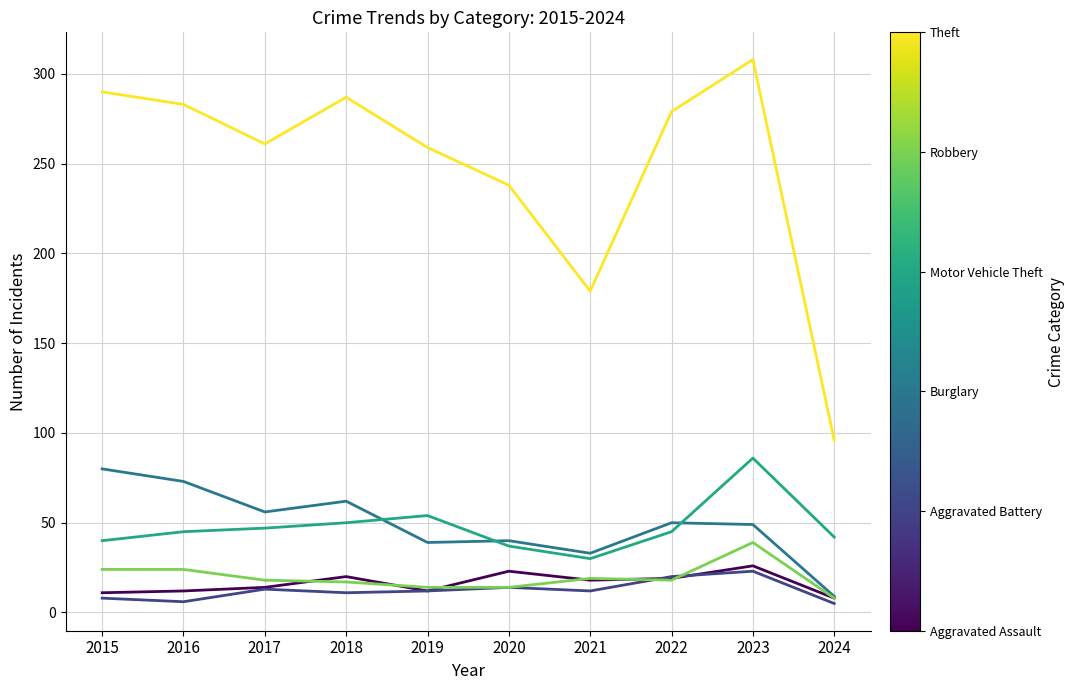

At which category is the sum across all series the highest?

2023